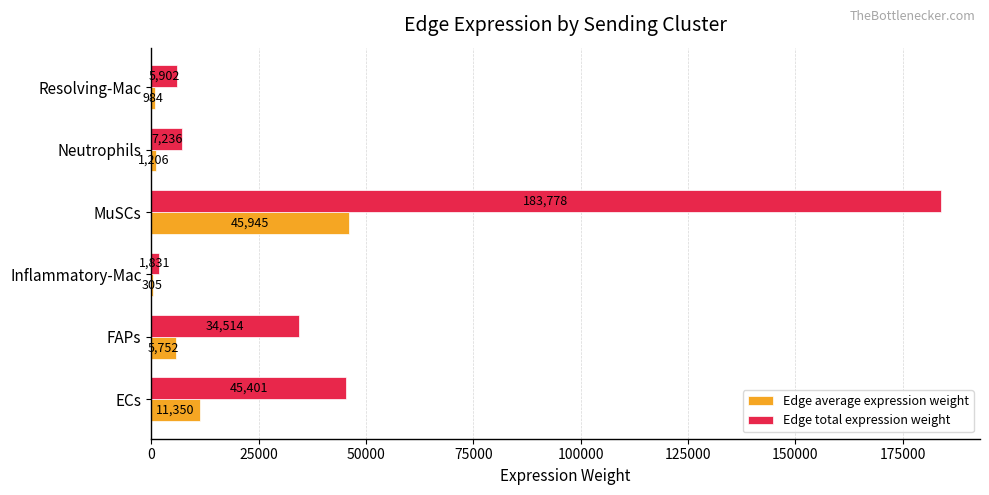

At which category is the sum across all series the highest?

MuSCs